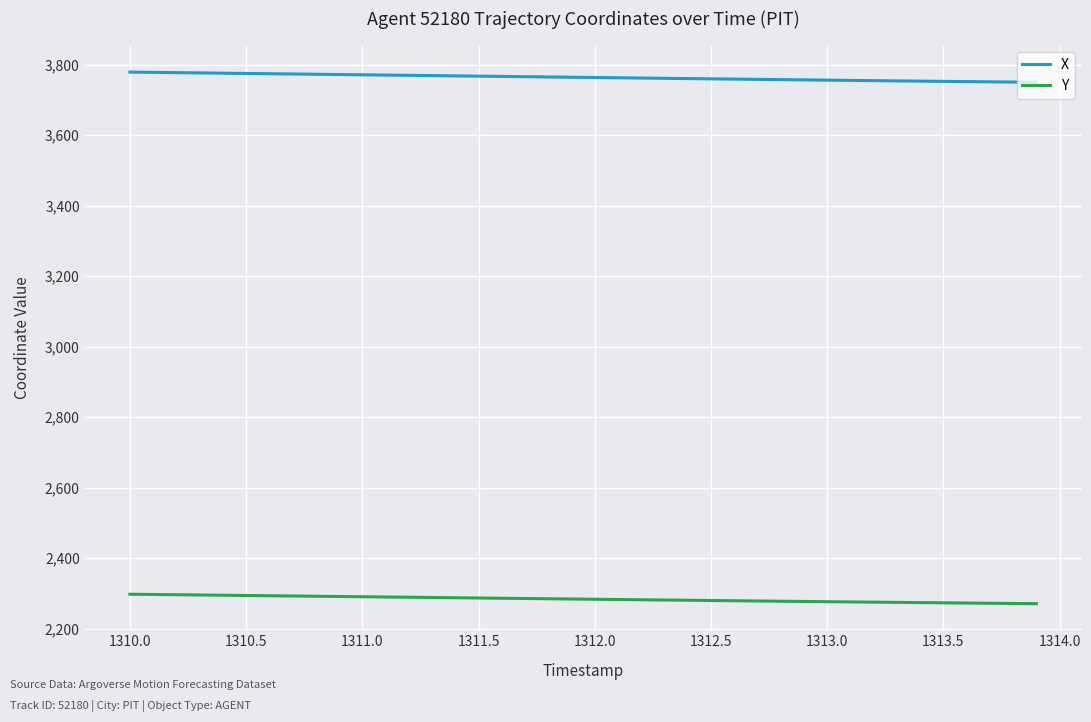

List the series in order of their overall mean, lowest first.

Y, X